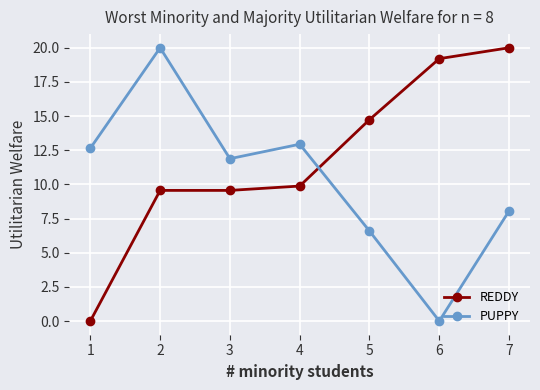

Which series changed the most between 3 and 7?

REDDY